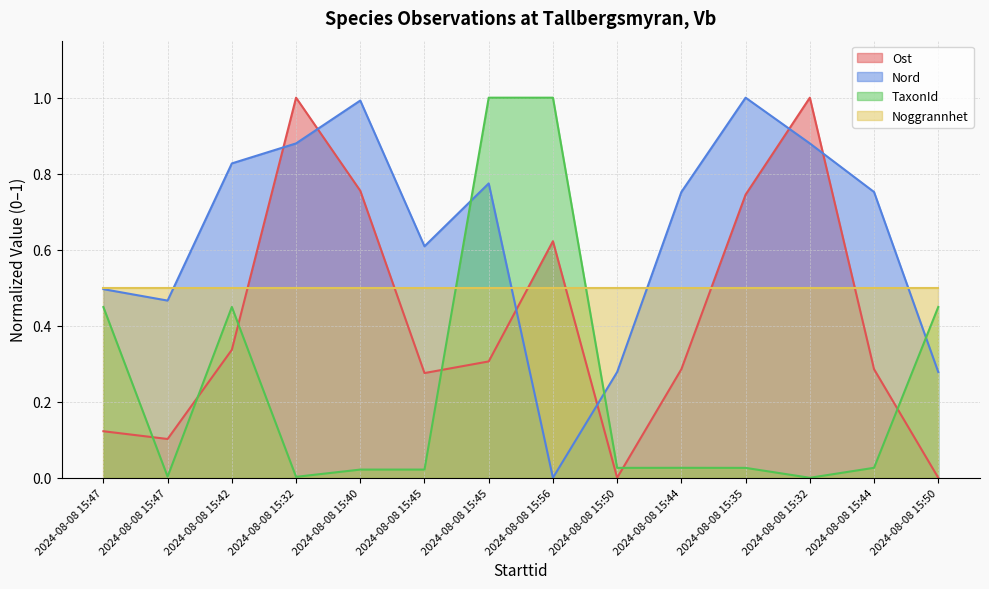

Which series has the largest range (max minus min)?

Ost